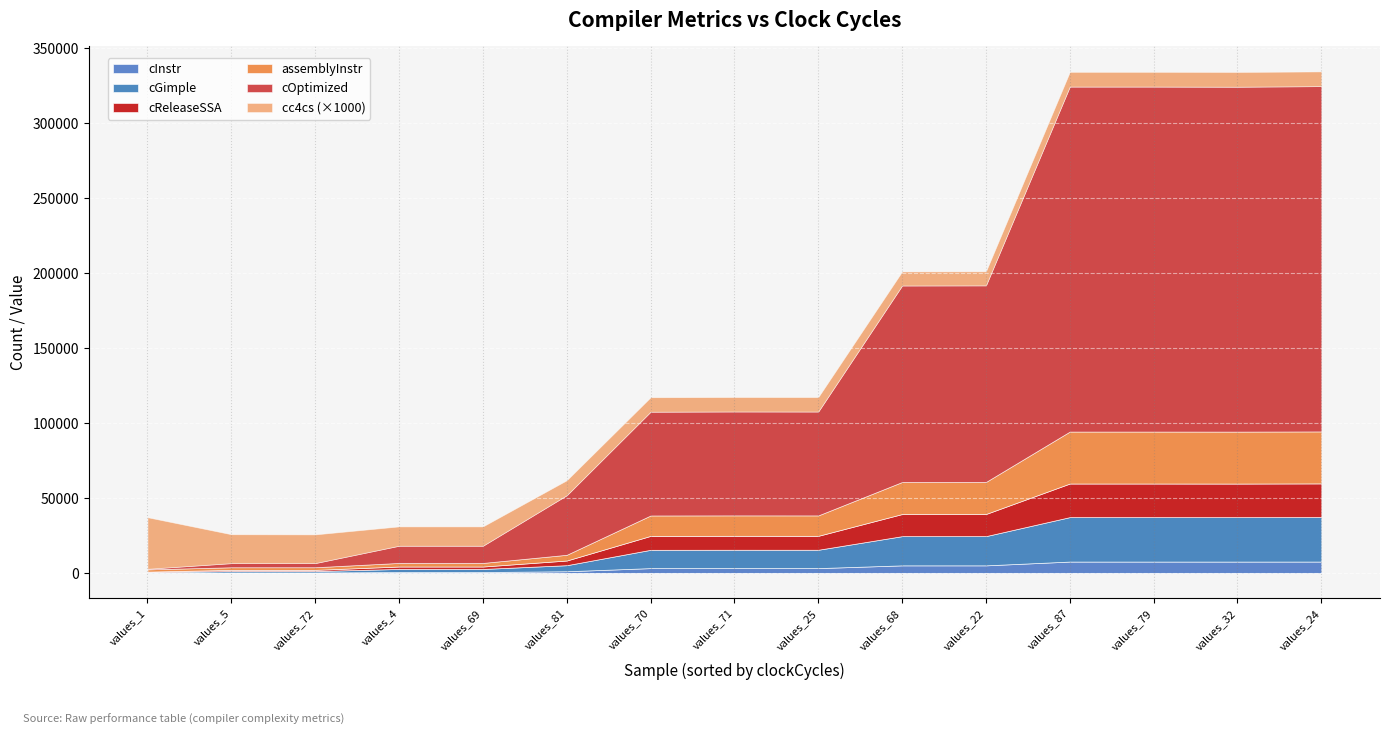

The cGimple series shows 7111.3 at values_25. True or false?

False